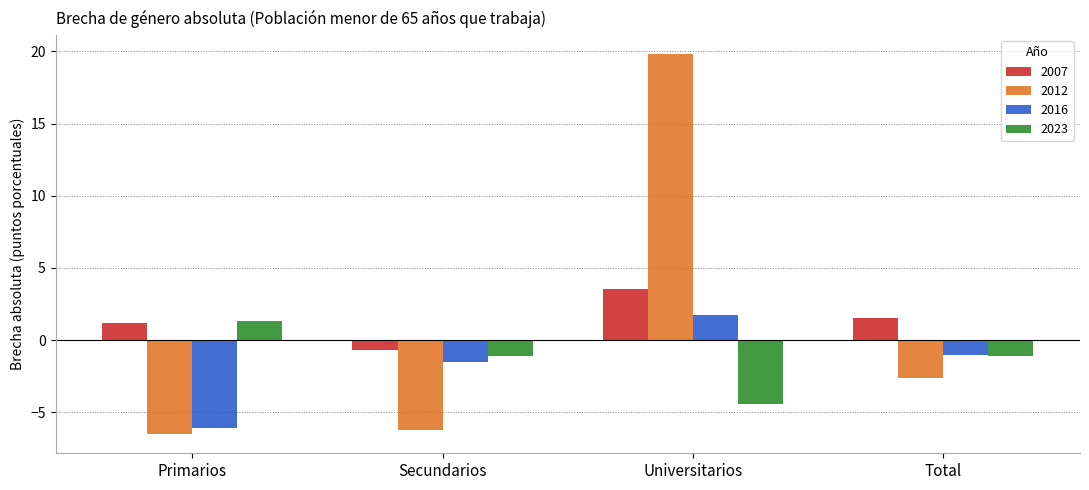

Where does the 2012 series first go above -2?

Universitarios